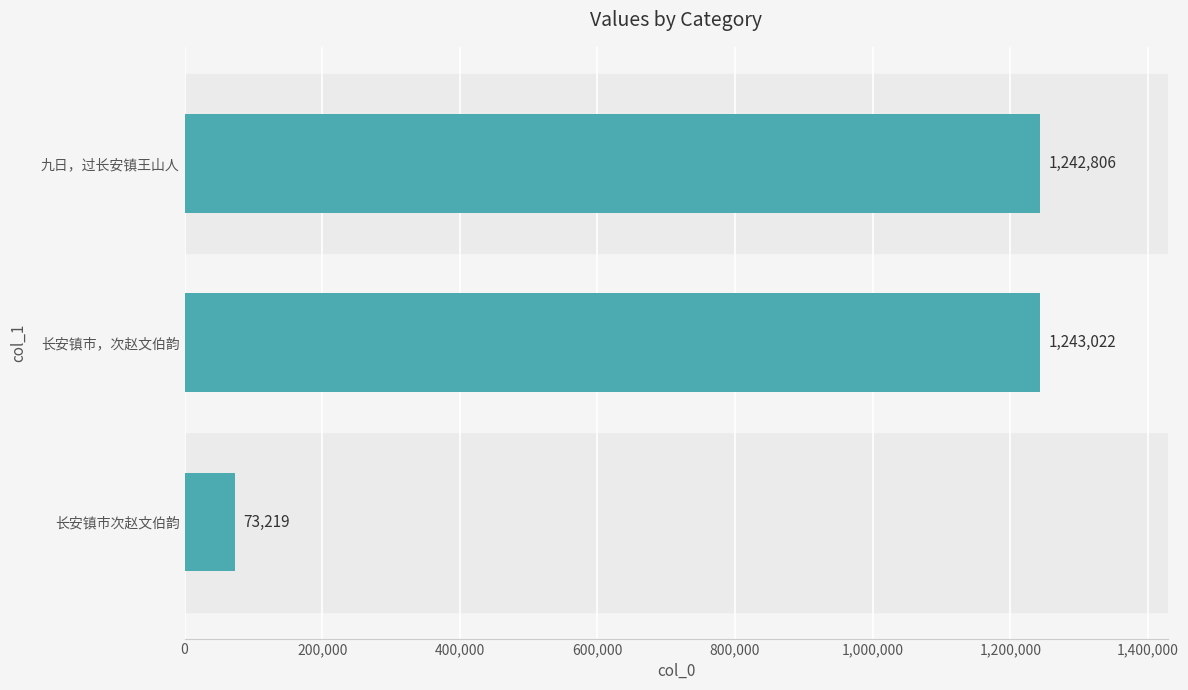

Which has a higher value, 长安镇市，次赵文伯韵 or 九日，过长安镇王山人?

长安镇市，次赵文伯韵